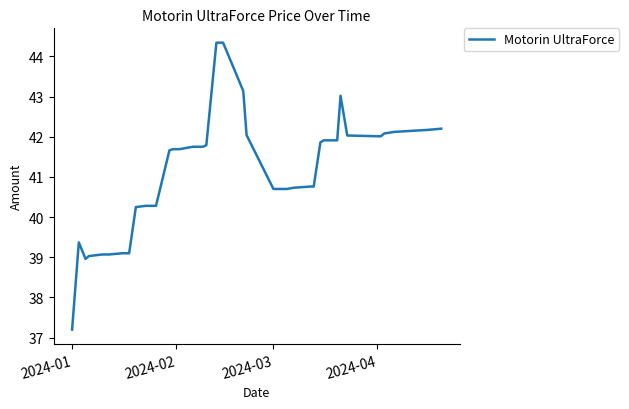

What is the smallest value displayed?

37.2